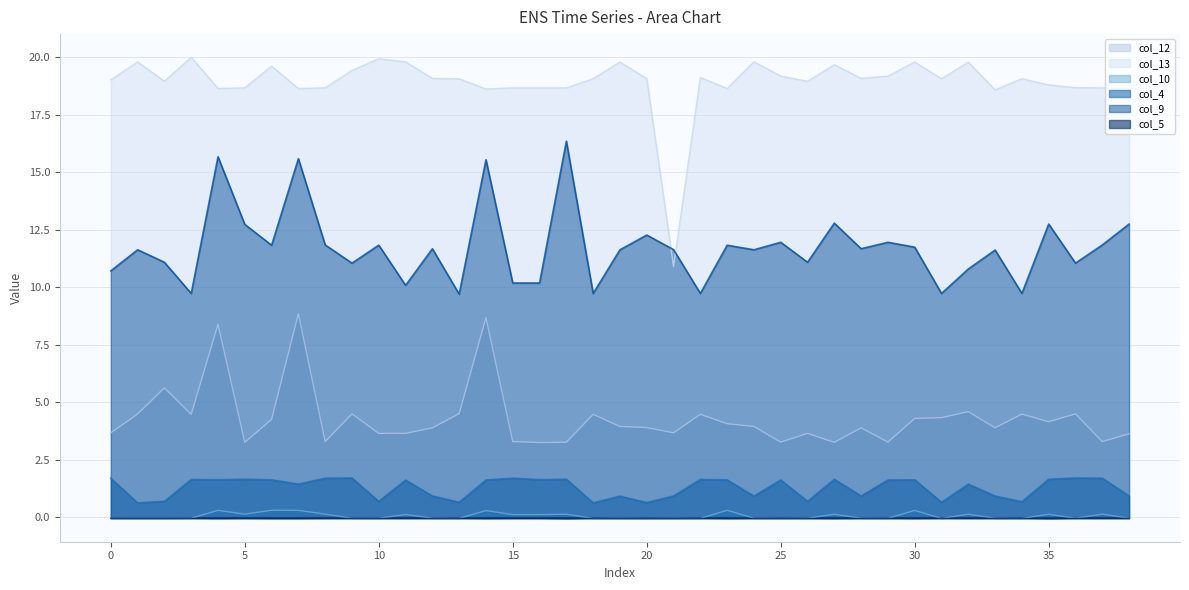

Which category has the lowest value across all series?

17